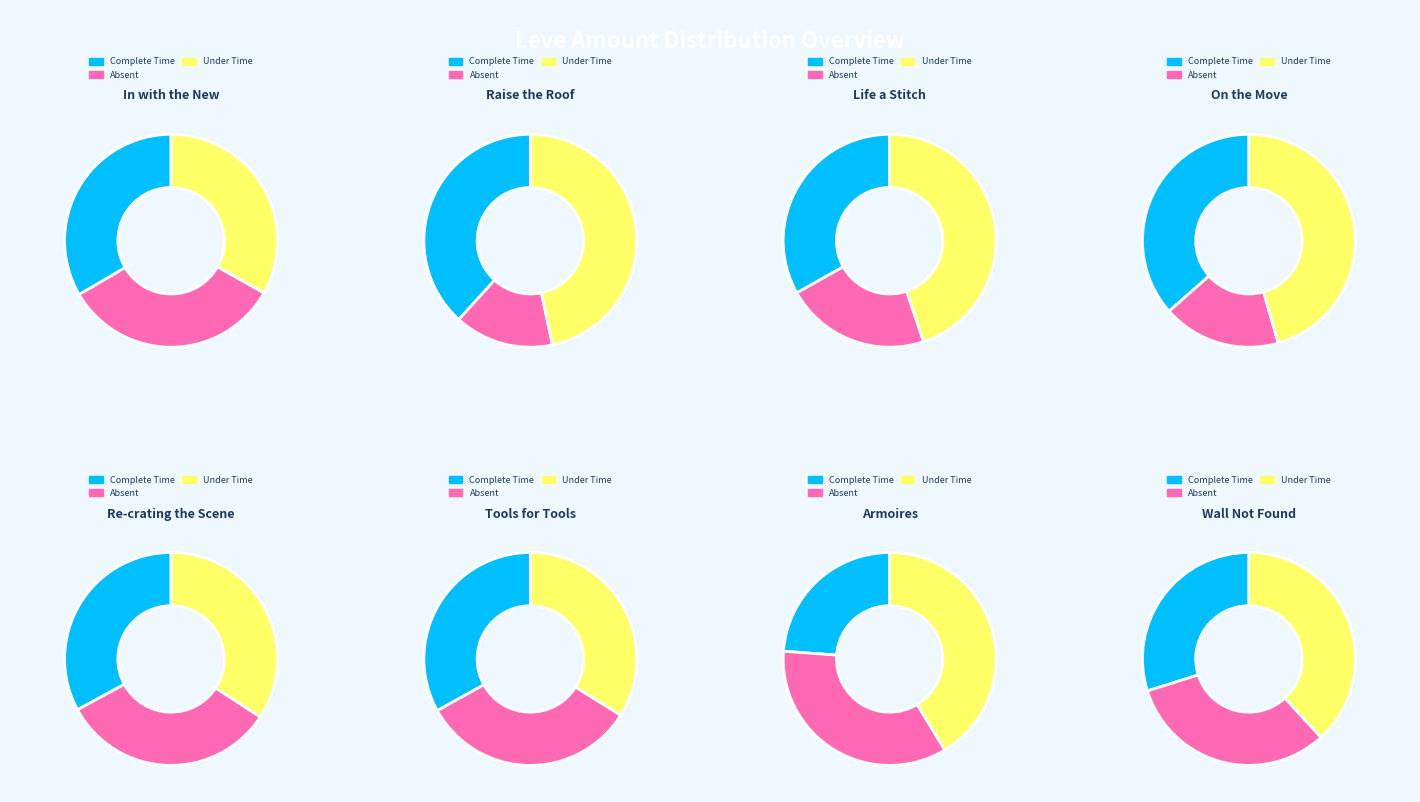

To the nearest percent, what is the difference between the largest and smallest slice percentages?

14%